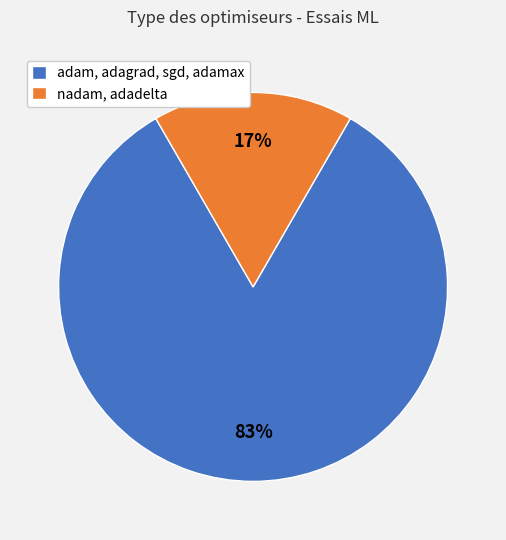

Is the sum of nadam, adadelta and adam, adagrad, sgd, adamax greater than half?

Yes